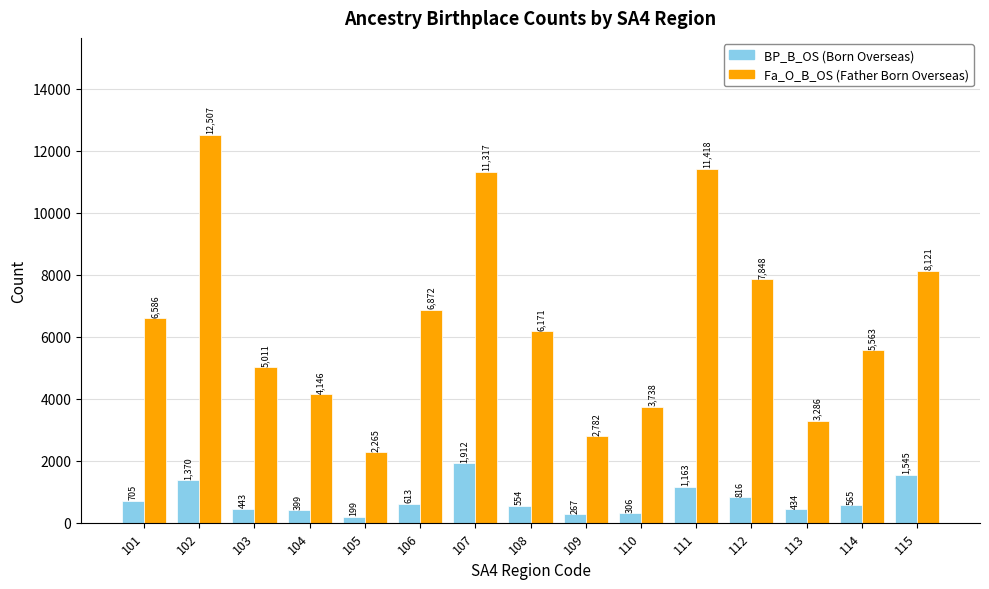

How many bars are there in total?

30